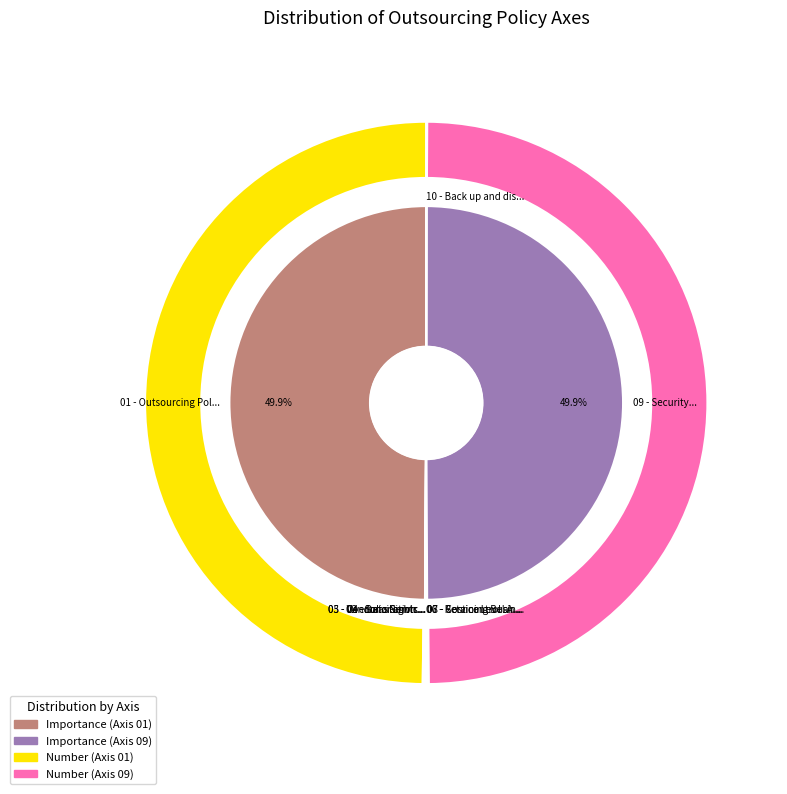

Combined, do 09 - Security... and 04 - Data Rights... account for over 50%?

No